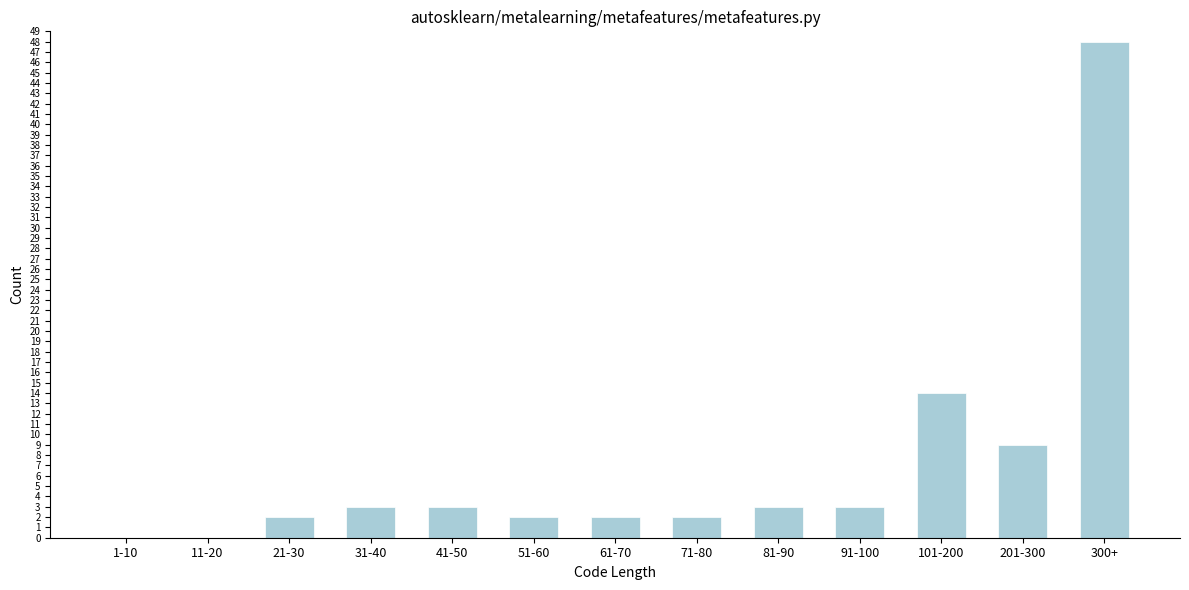

Reading right to left, extract all data points from this chart.

300+=48	201-300=9	101-200=14	91-100=3	81-90=3	71-80=2	61-70=2	51-60=2	41-50=3	31-40=3	21-30=2	11-20=0	1-10=0